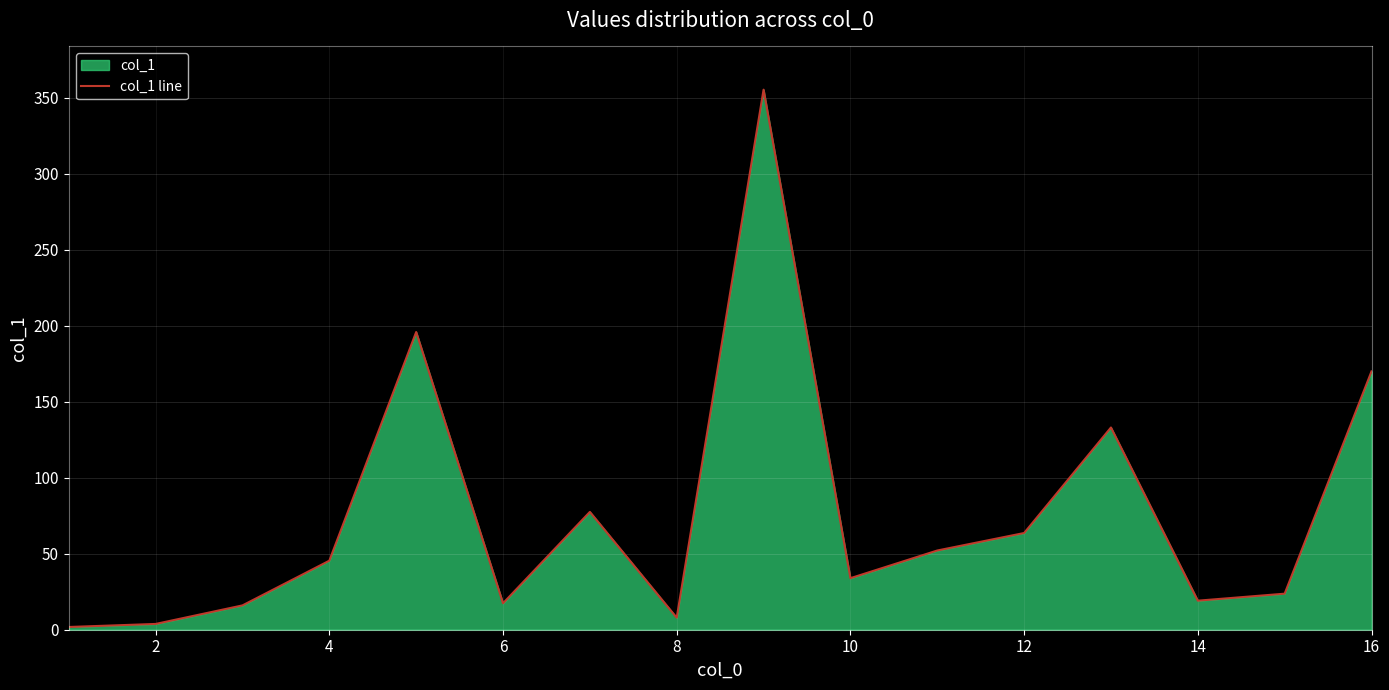

How many data points are above 45?

8